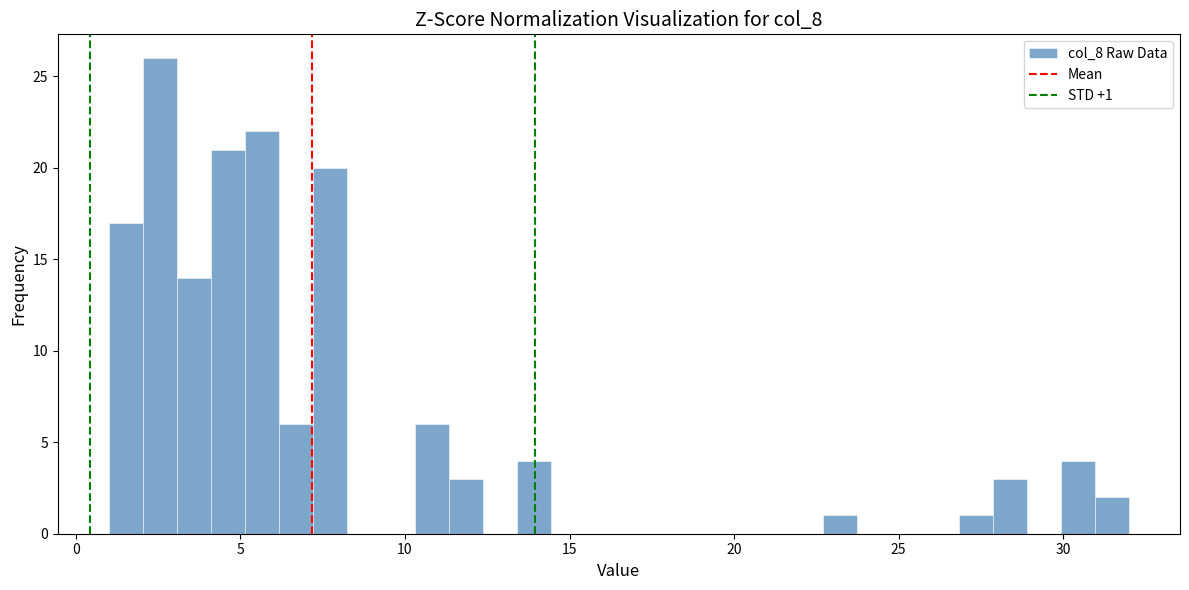

Around what value on the x-axis is the tallest bar? Give the approximate position of its centre, as read against the axis.

2.5